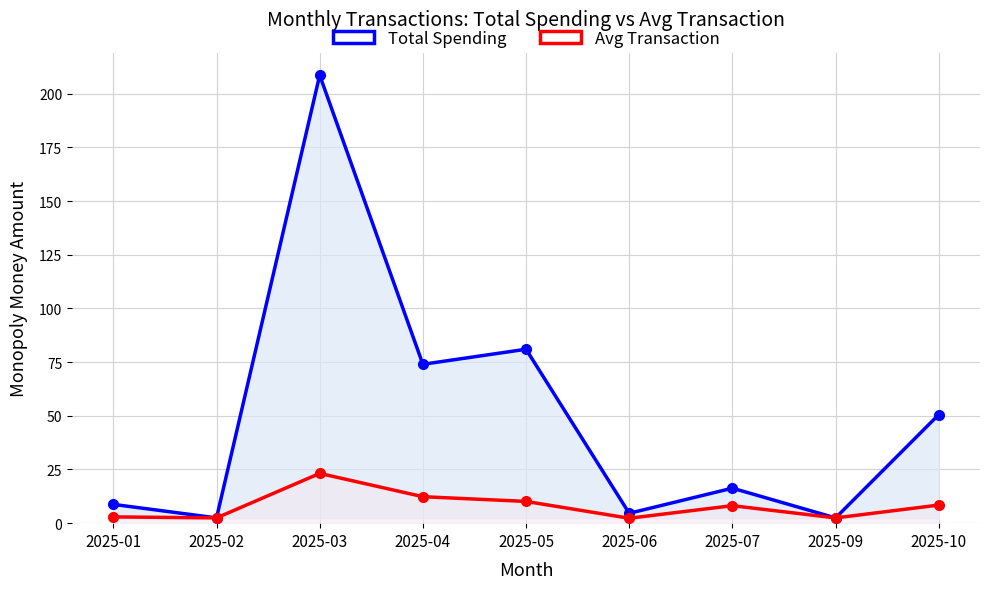

At which label does Avg Transaction reach its peak?

2025-03